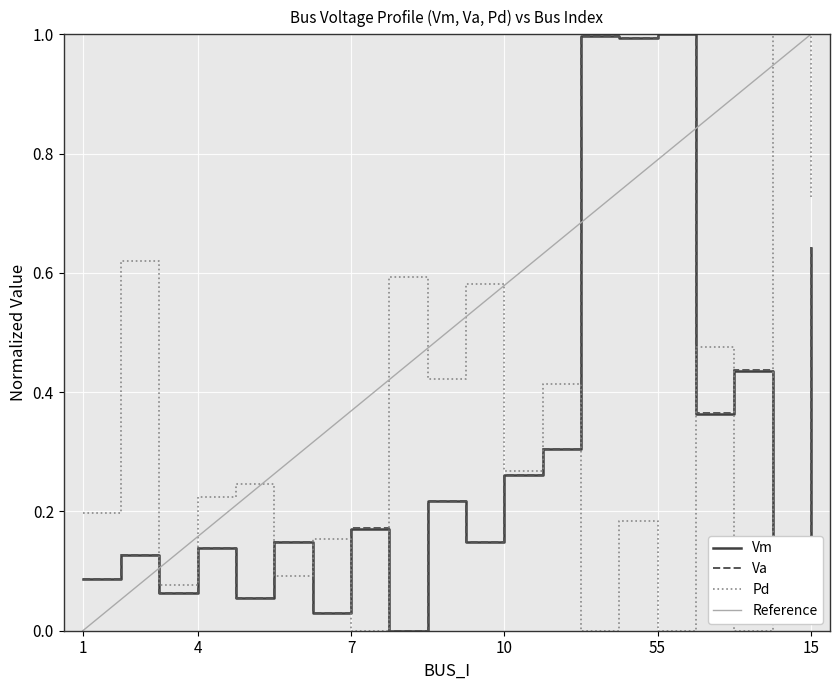

How many interior local peaks does the Pd series have?

9